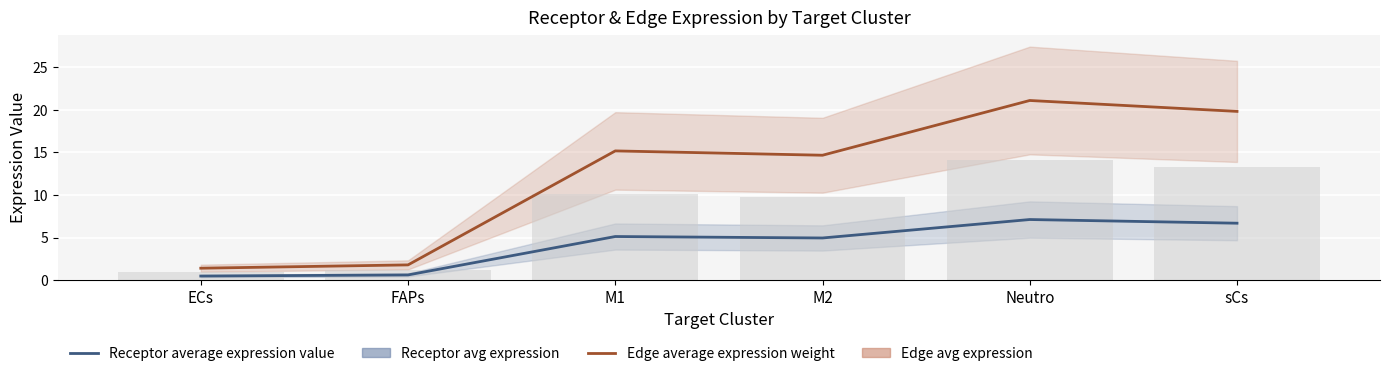

What is the total value across all series at M2?

19.6